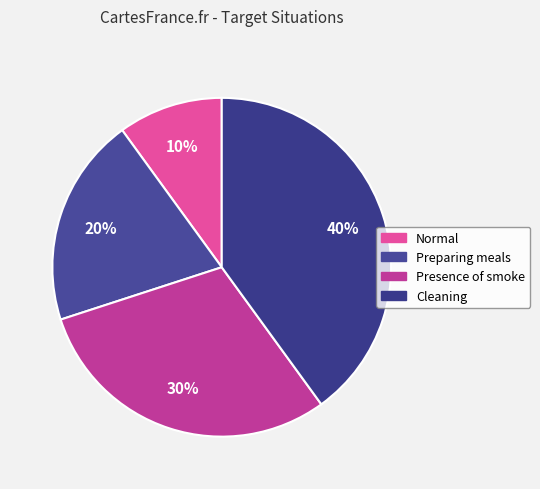

Is it true that Cleaning is 40% of the pie?

True